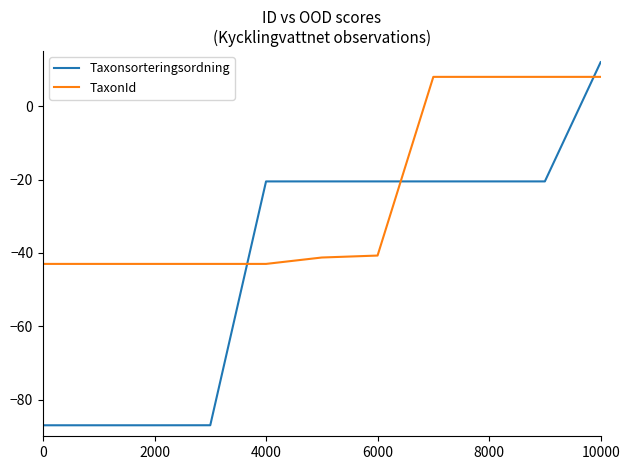

How many positive values does the Taxonsorteringsordning series have?

1